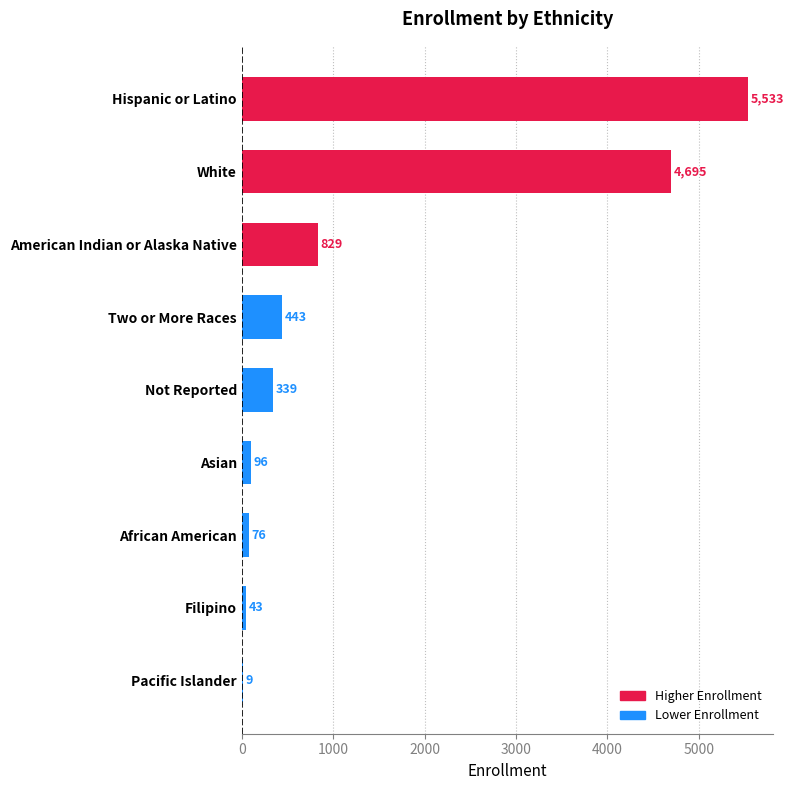

Reading top to bottom, list all the values displayed in this chart.

Hispanic or Latino=5533	White=4695	American Indian or Alaska Native=829	Two or More Races=443	Not Reported=339	Asian=96	African American=76	Filipino=43	Pacific Islander=9